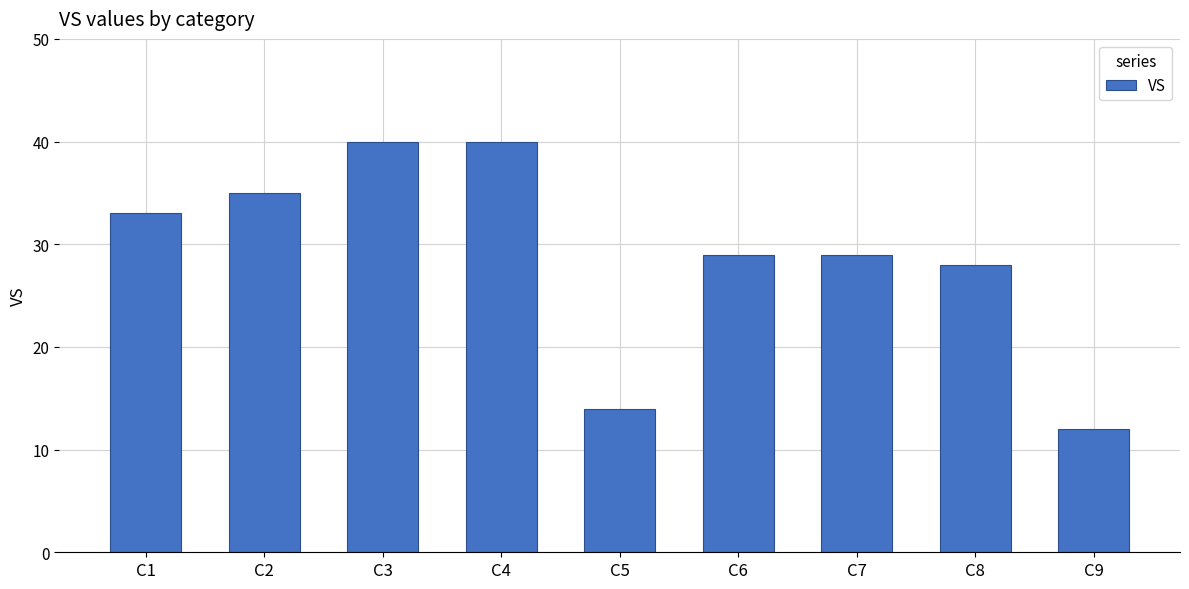

Reading left to right, transcribe all the data shown in this chart.

C1=33	C2=35	C3=40	C4=40	C5=14	C6=29	C7=29	C8=28	C9=12